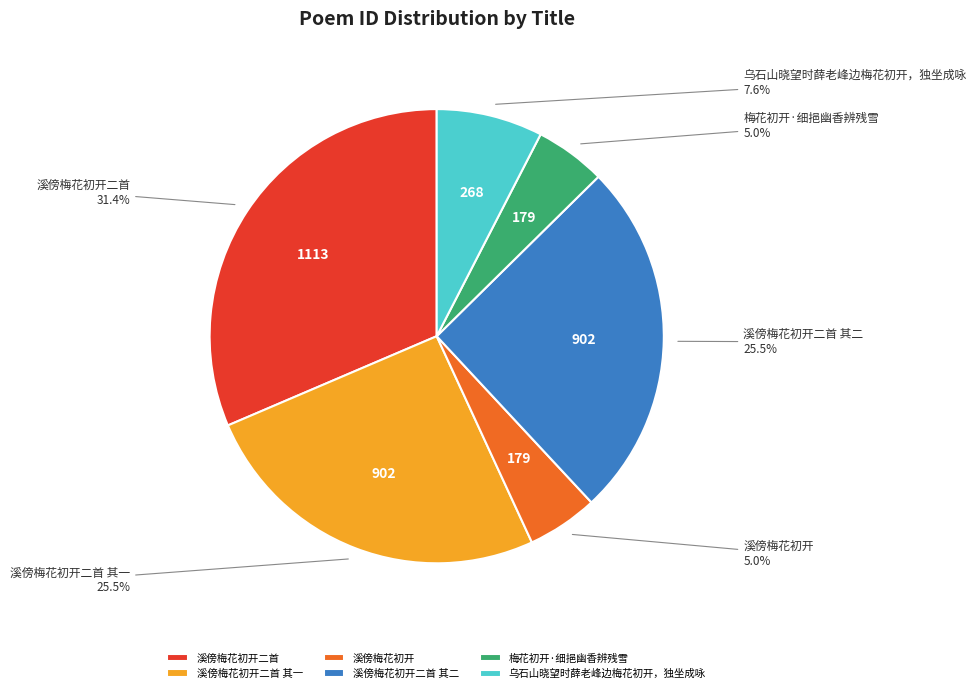

What is the largest slice in the pie chart?

溪傍梅花初开二首